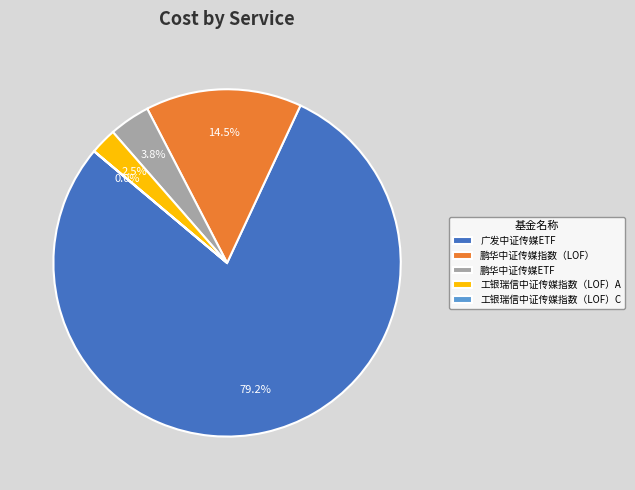

To the nearest percent, what is the difference between the largest and smallest slice percentages?

79%